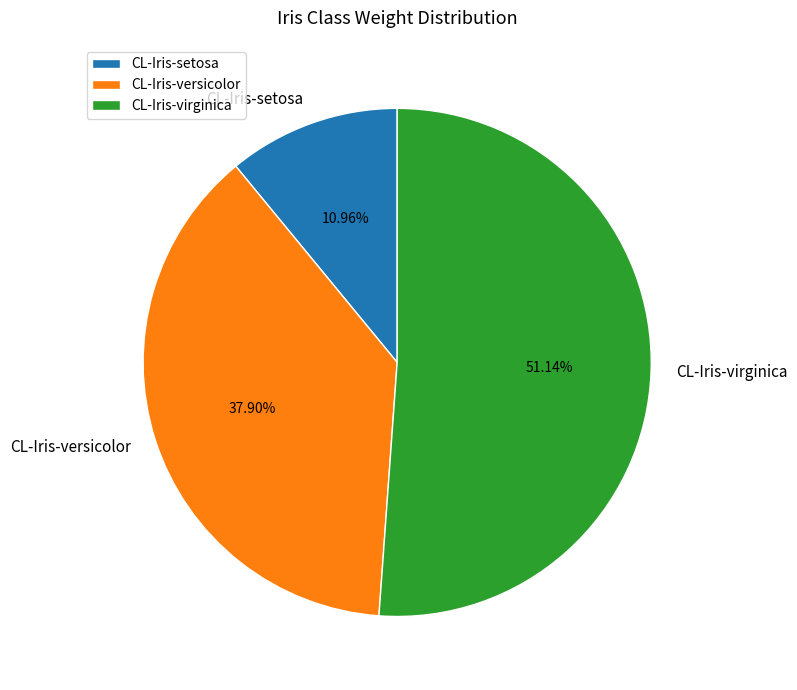

What is the largest slice in the pie chart?

CL-Iris-virginica